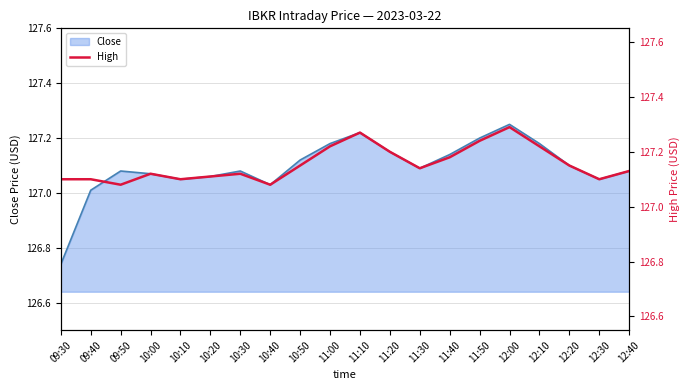

Which category has the highest value in the Close series?

12:00